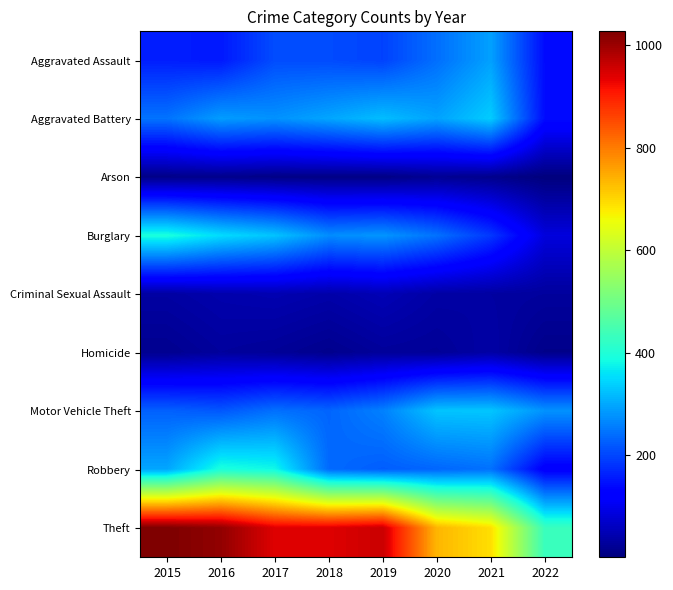

Which series has the largest total across all categories?

Theft